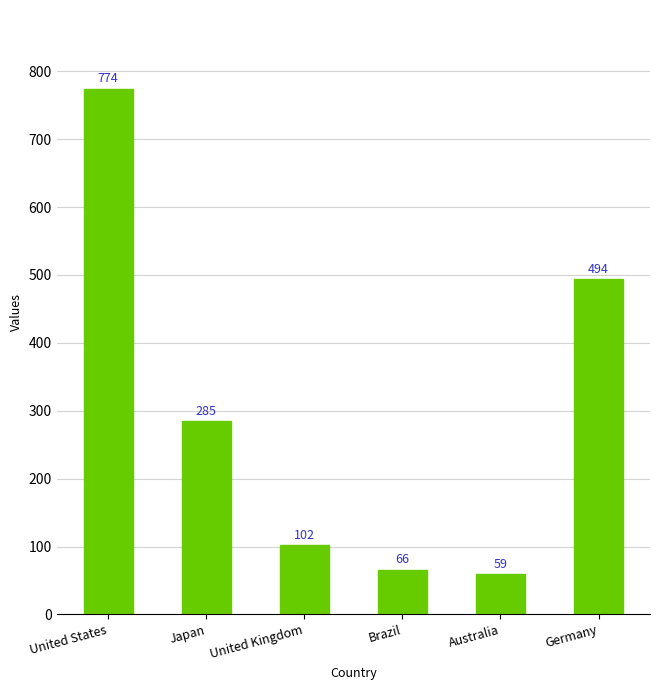

How many data points does each series have?

6